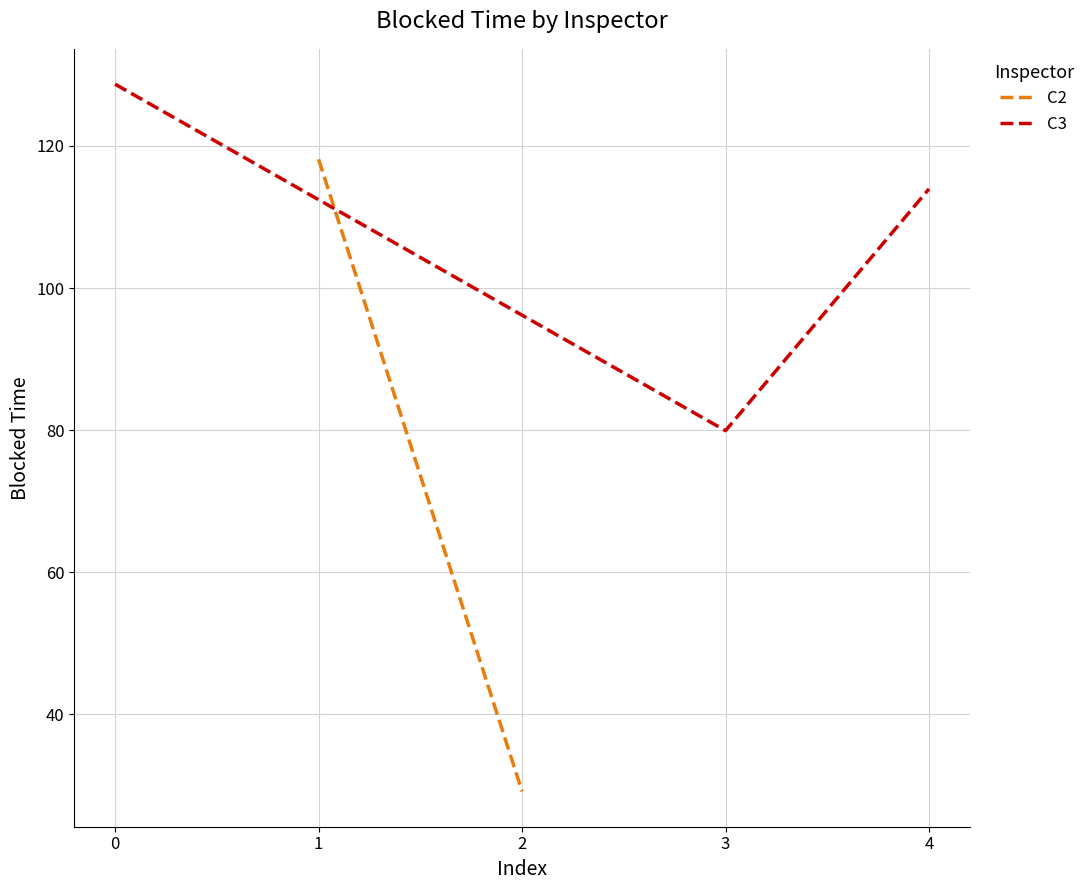

True or false: the data shows 128.7 at 0.

True